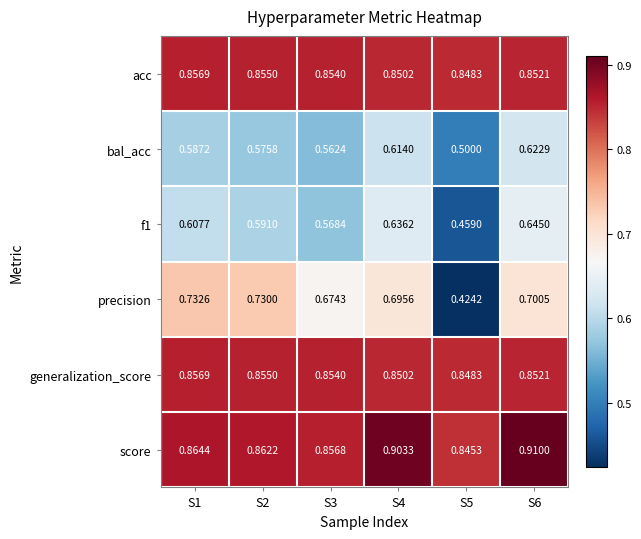

Between S1 and S4, which series saw the biggest shift?

score